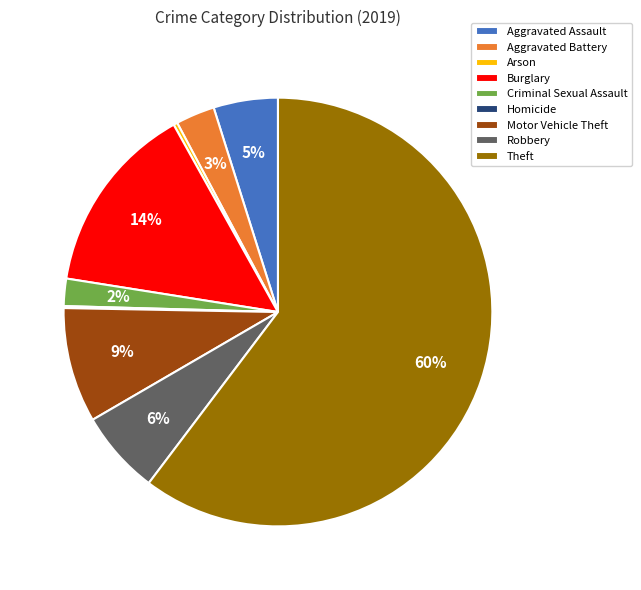

True or false: Motor Vehicle Theft accounts for 9% of the total.

True